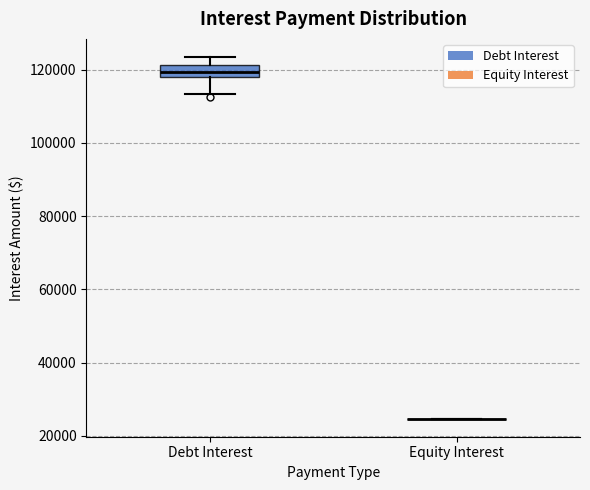

Comparing the boxes themselves (not the whiskers), which one is the tallest?

Debt Interest